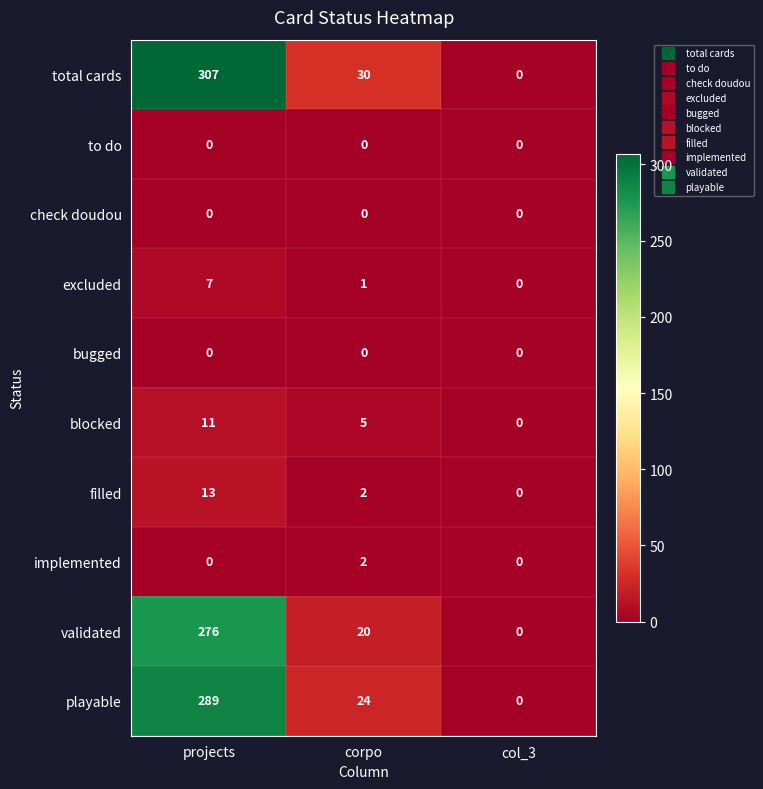

Is it true that validated equals 276 at projects?

True